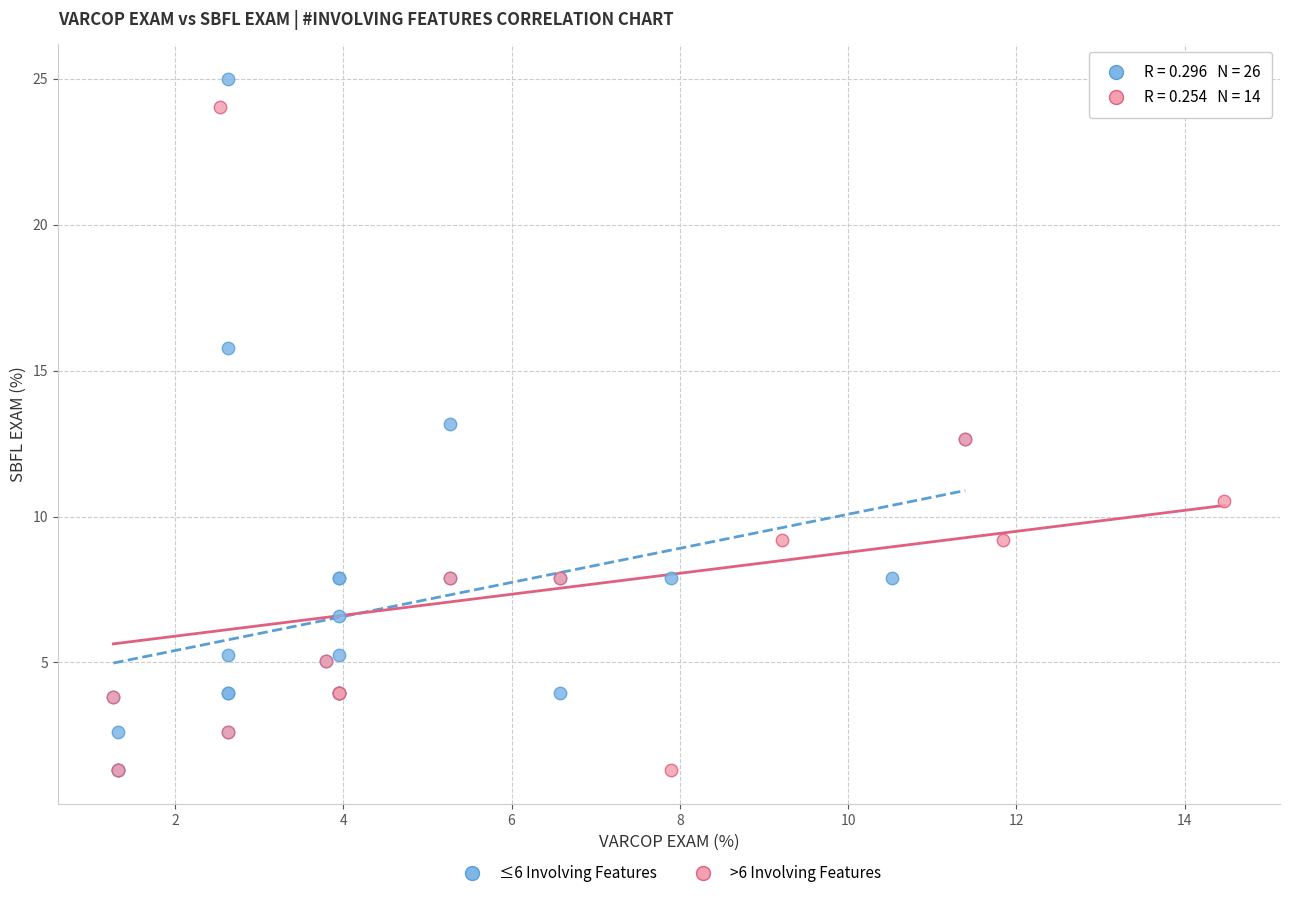

What are all the series names shown in the legend?

≤6 Involving Features, >6 Involving Features